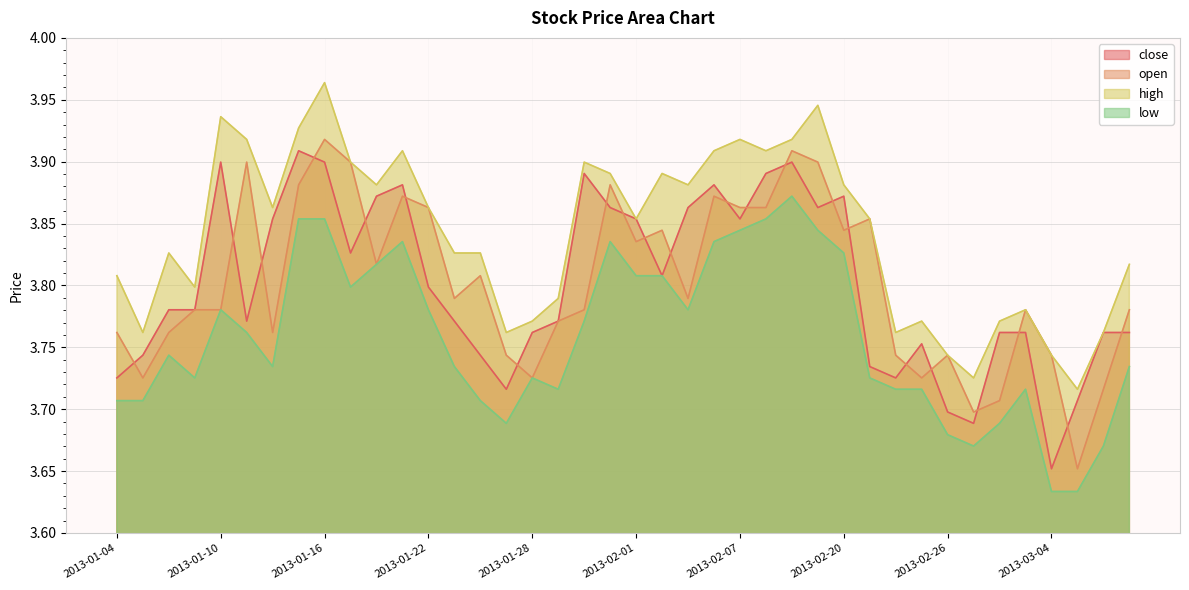

Where is the first local minimum for open?

2013-01-07